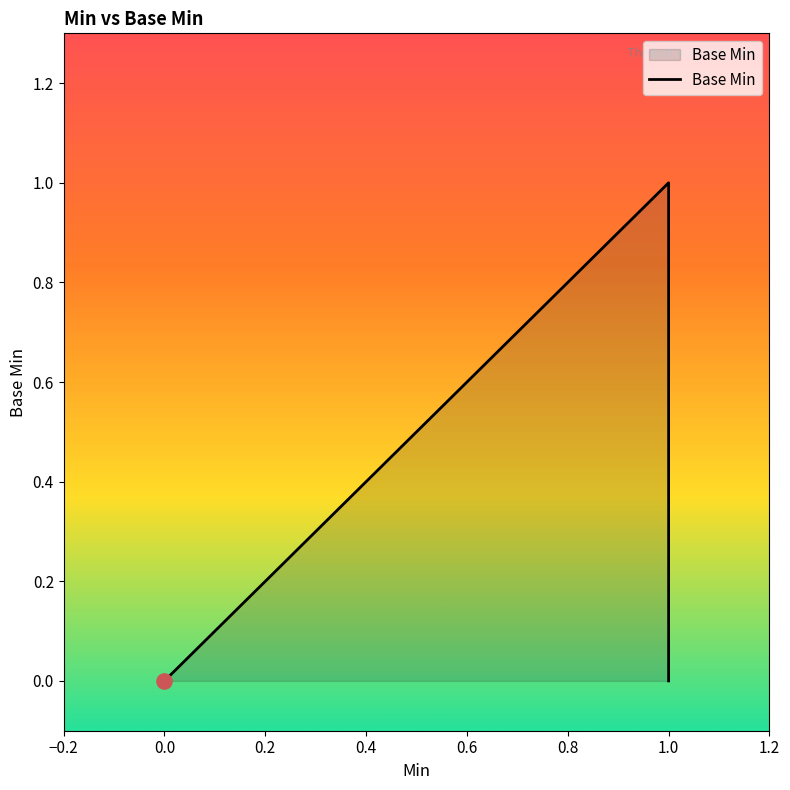

Which has a higher value, 0.6 or 1.0?

0.6